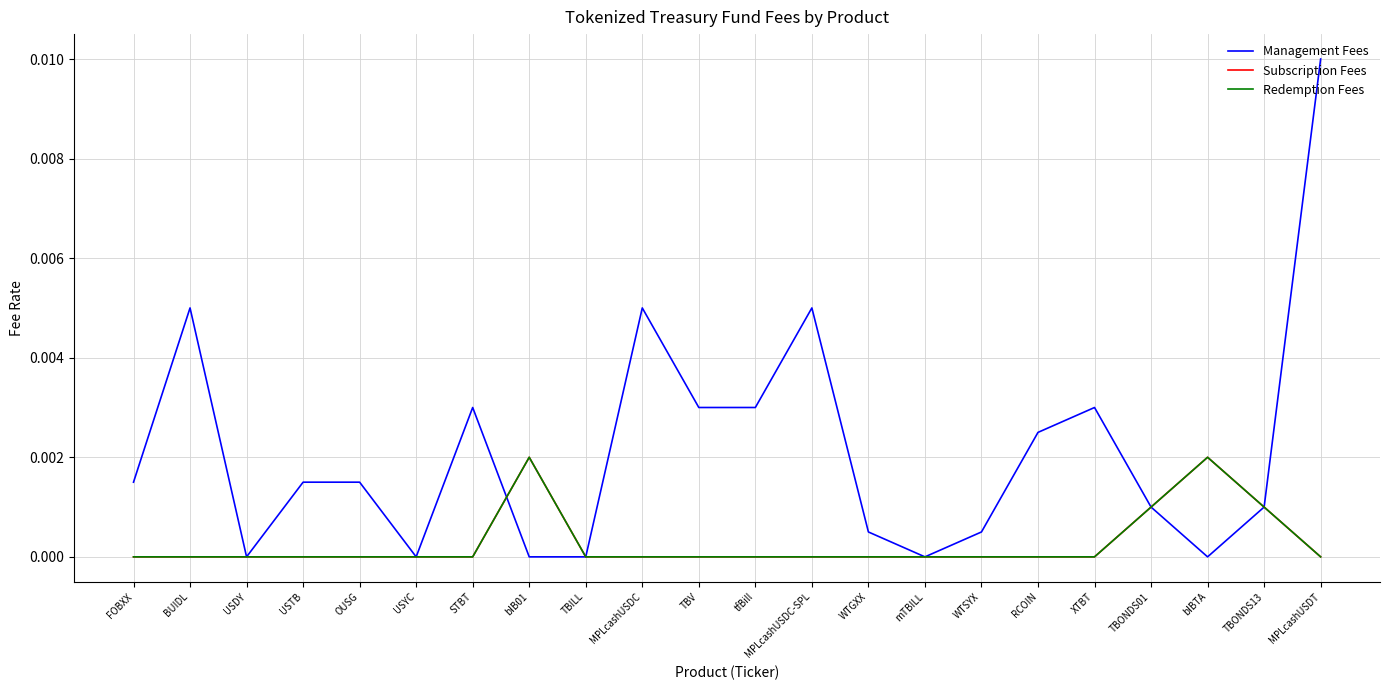

The value of Management Fees at STBT is 0.0. True or false?

False